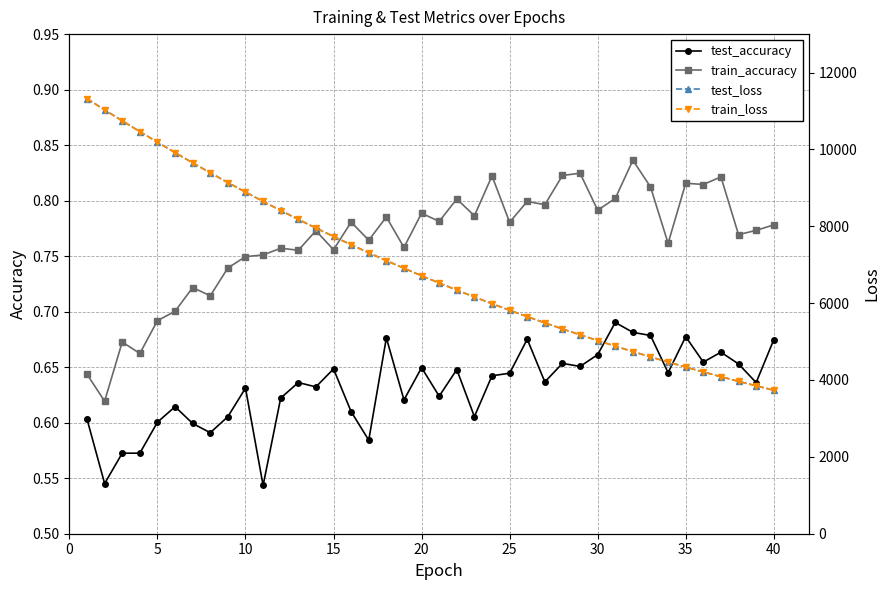

True or false: test_accuracy and train_loss intersect in this chart.

False